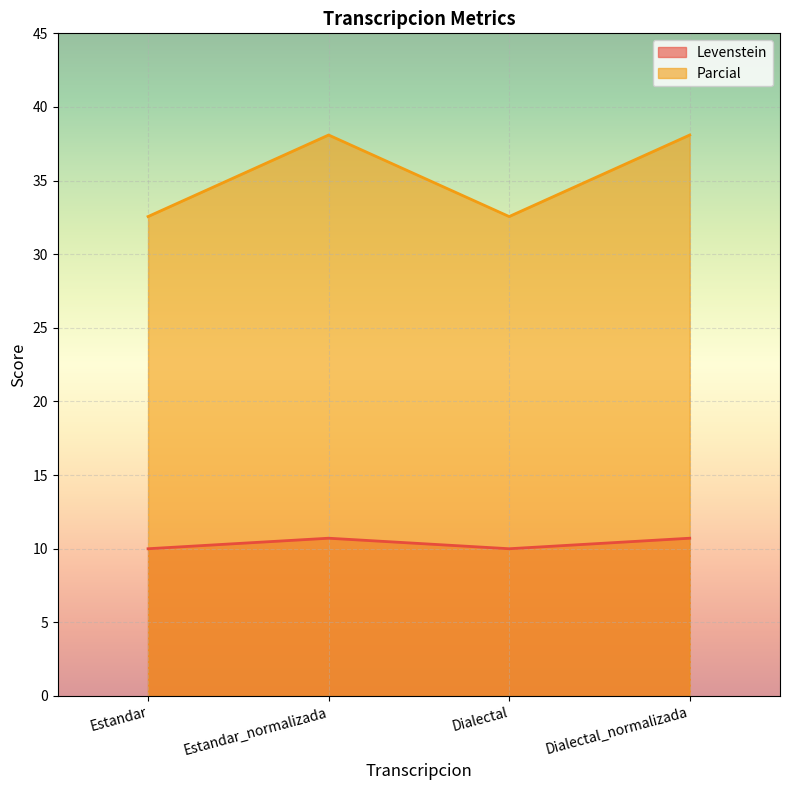

Is it true that Parcial equals 14.7 at Estandar?

False